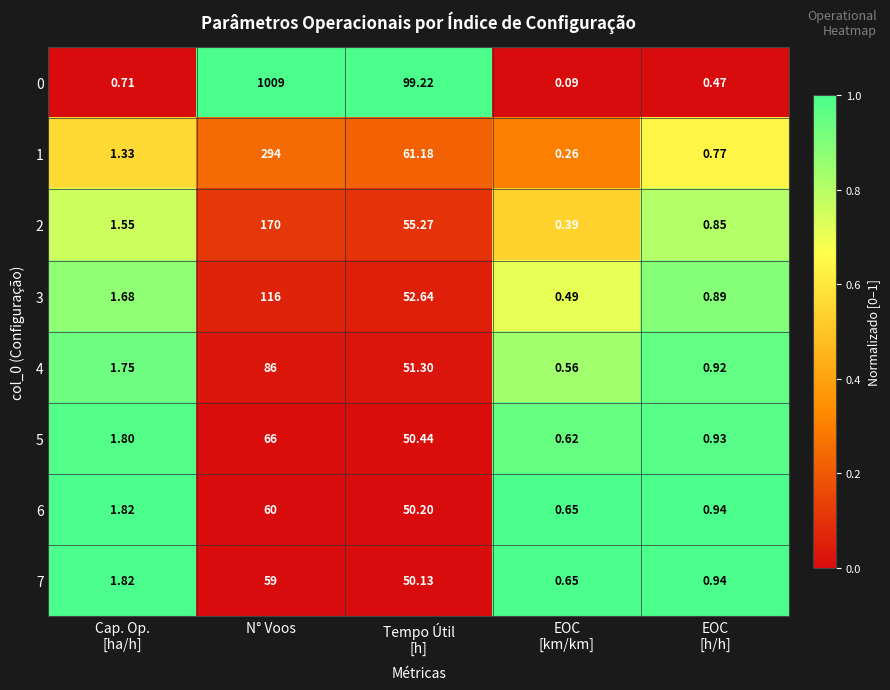

How many data points does each series have?

5